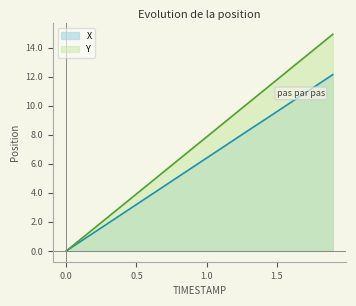

Rank the series by their maximum value, from lowest to highest.

X, Y